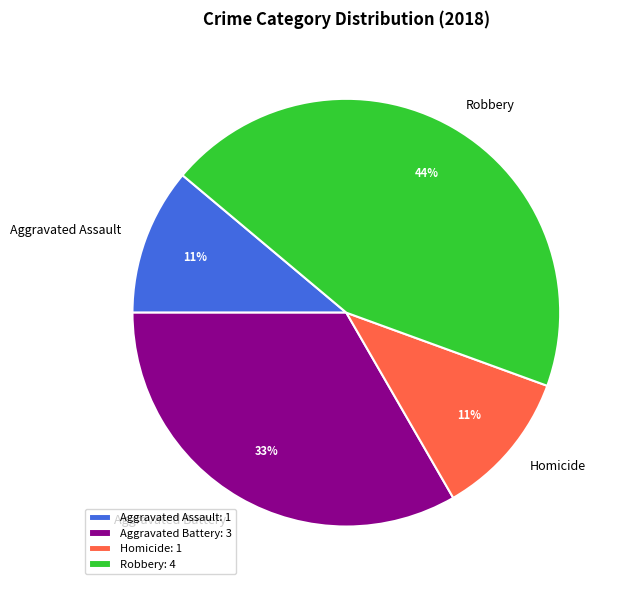

Approximately how many times larger is the value at Homicide compared to Aggravated Assault?

1.0